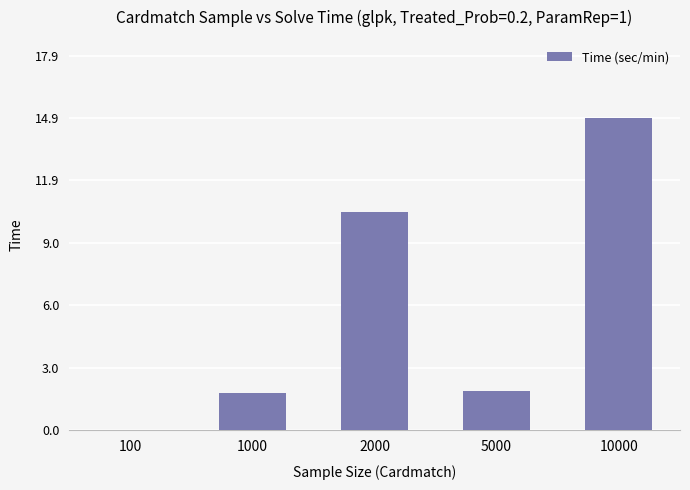

What is the change in value from 5000 to 10000?

+13.0